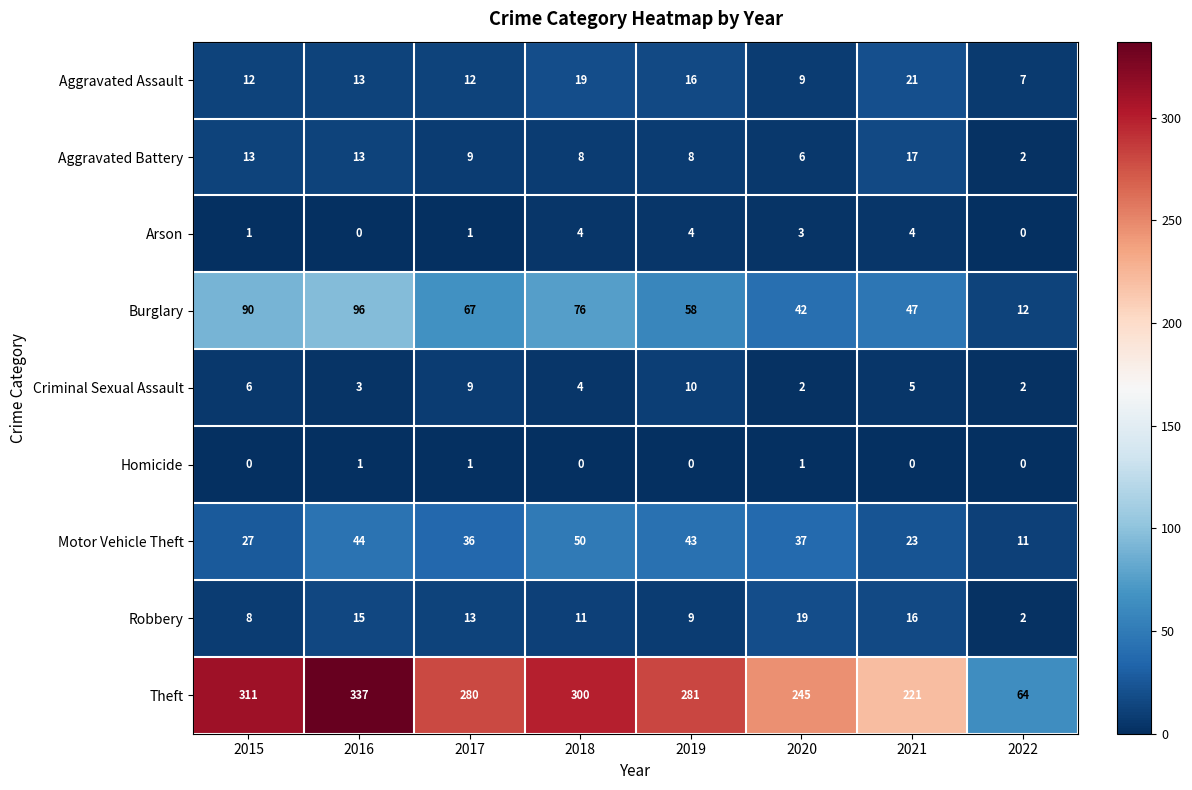

At how many categories does at least one series exceed 16?

8